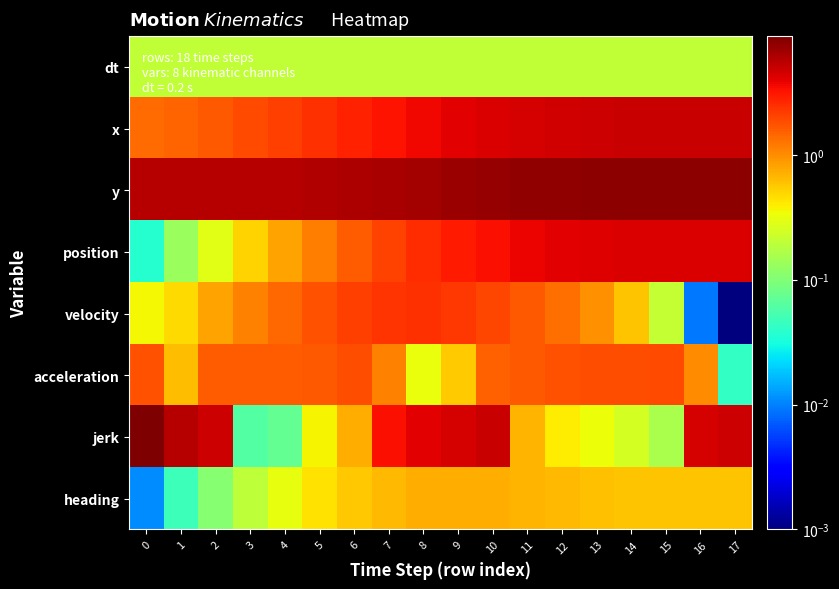

What is the greatest value displayed?

8.9